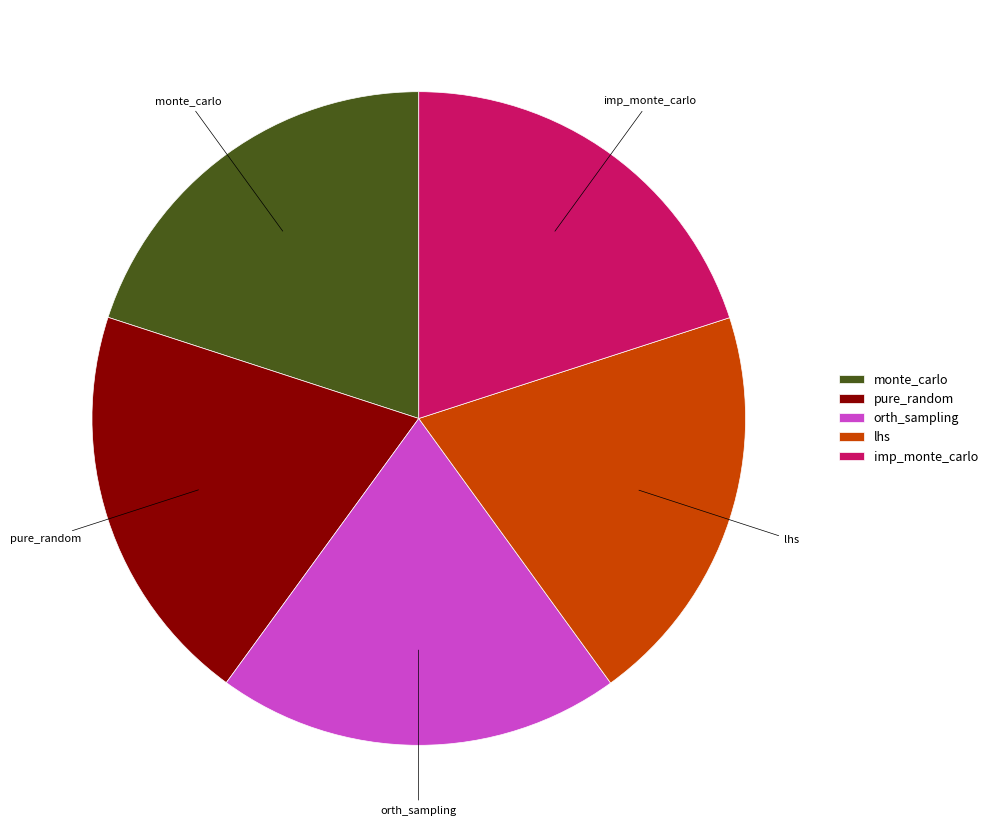

Do lhs and orth_sampling together represent more than half of the pie?

No